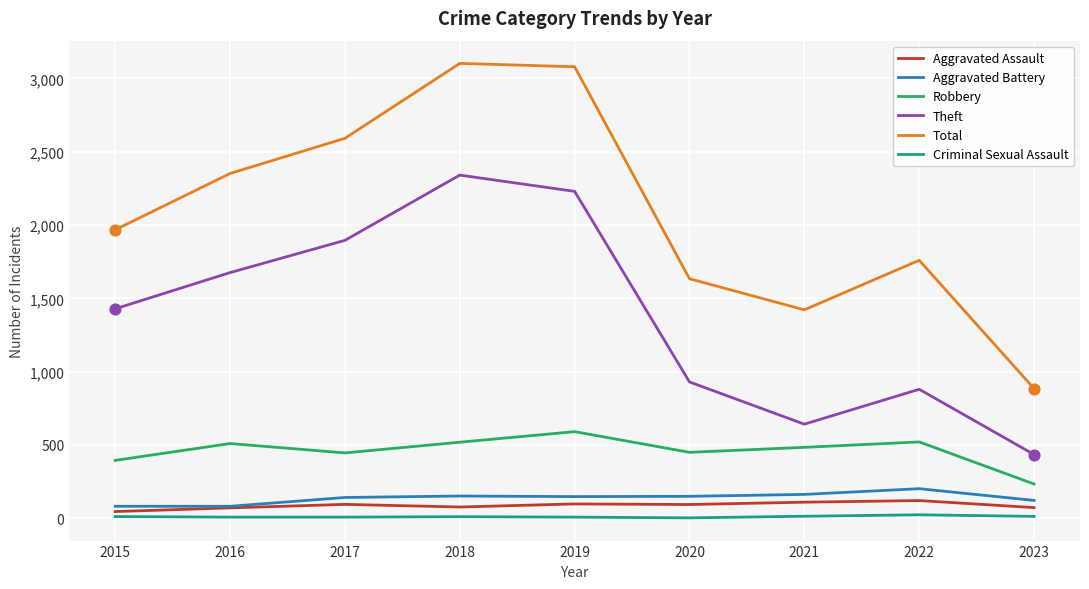

Which series has the largest range (max minus min)?

Total